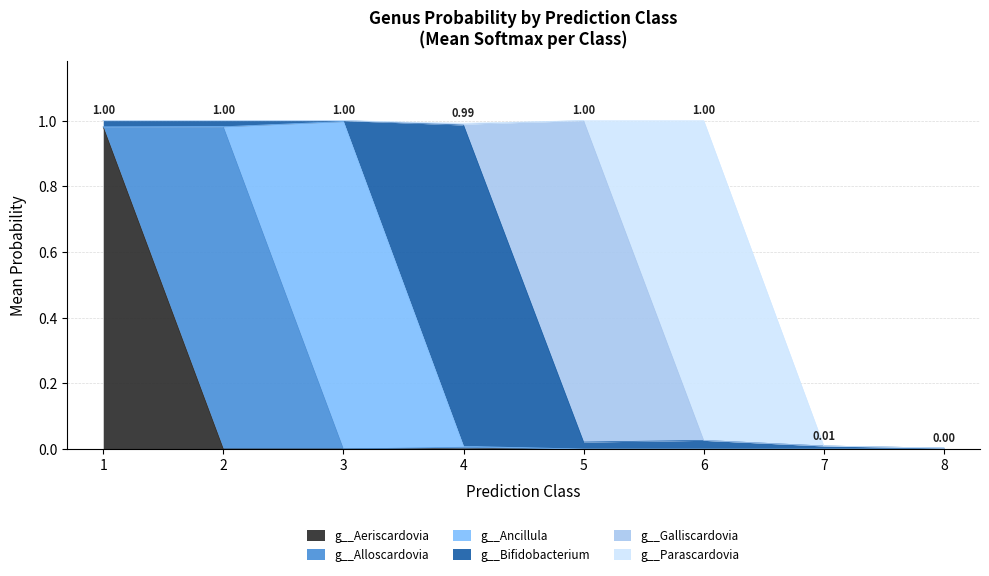

True or false: g__Bifidobacterium has more than 2 interior local peaks.

False